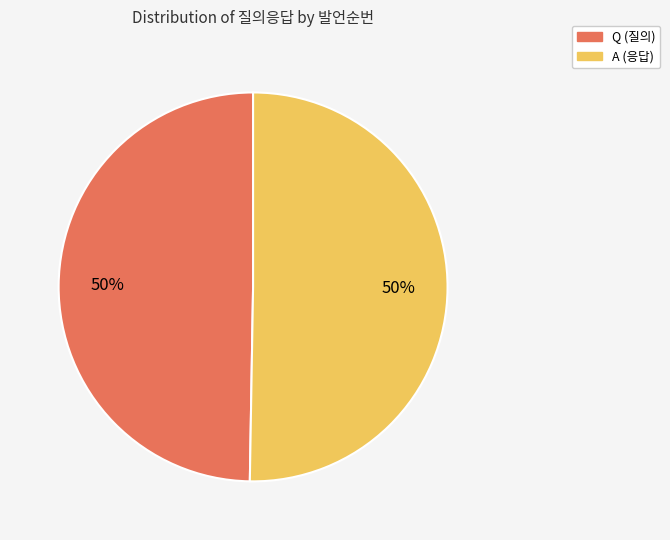

To the nearest percent, what is the average slice percentage?

50%